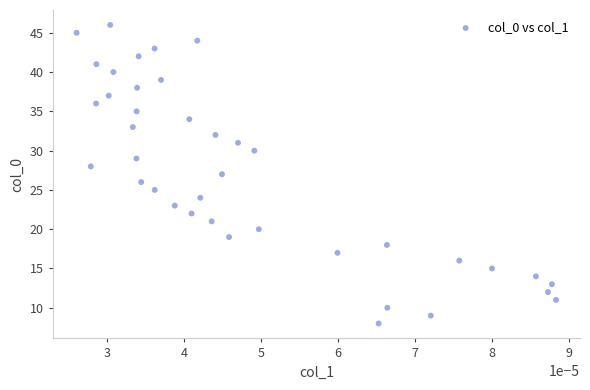

What is the range of Y values (max minus min)?

38